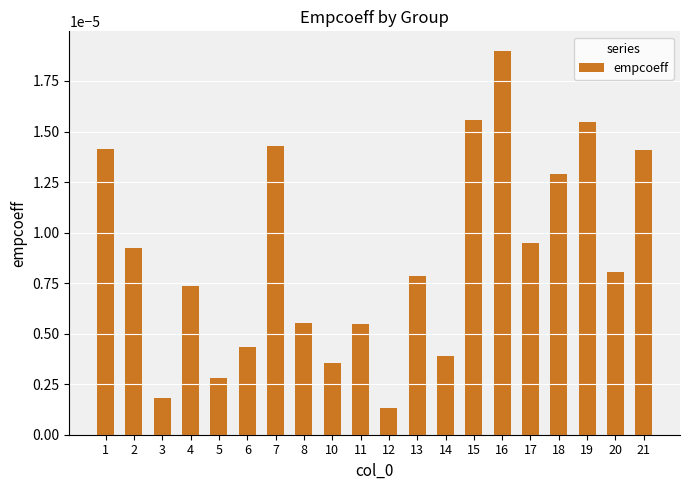

Which category has the lowest value across all series?

12